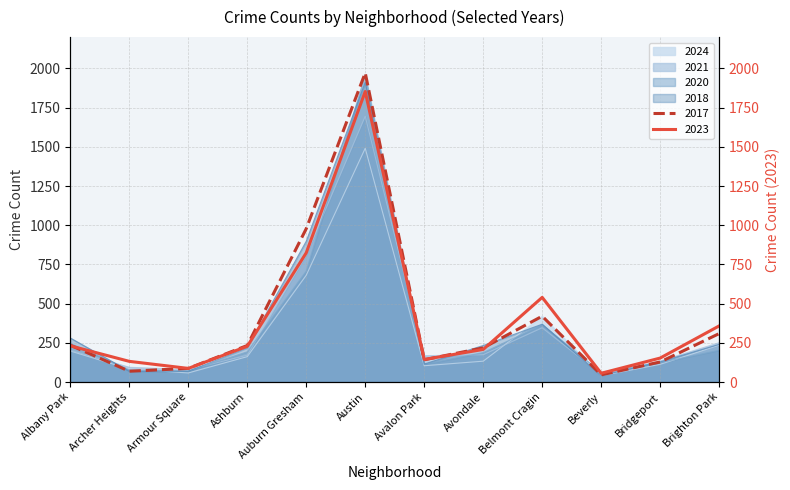

What is the label of the 3rd point from the left?

Armour Square